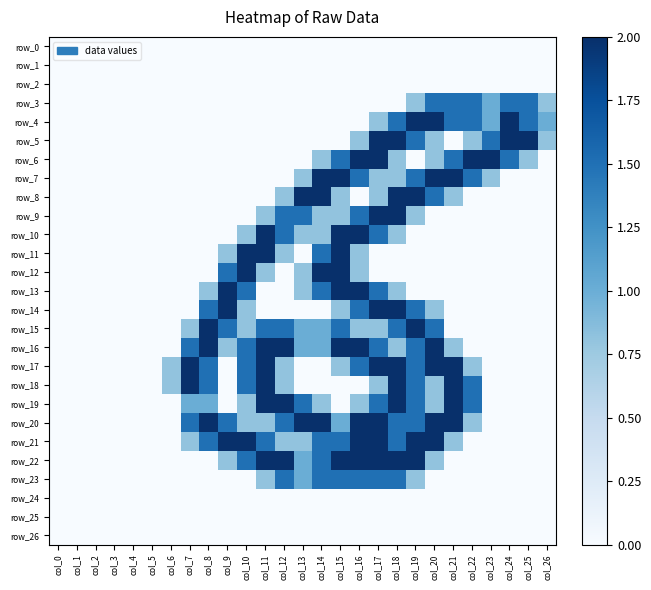

Reading right to left, extract all data points from this chart.

row_0: col_26=0.0	col_25=0.0	col_24=0.0	col_23=0.0	col_22=0.0	col_21=0.0	col_20=0.0	col_19=0.0	col_18=0.0	col_17=0.0	col_16=0.0	col_15=0.0	col_14=0.0	col_13=0.0	col_12=0.0	col_11=0.0	col_10=0.0	col_9=0.0	col_8=0.0	col_7=0.0	col_6=0.0	col_5=0.0	col_4=0.0	col_3=0.0	col_2=0.0	col_1=0.0	col_0=0.0
row_1: col_26=0.0	col_25=0.0	col_24=0.0	col_23=0.0	col_22=0.0	col_21=0.0	col_20=0.0	col_19=0.0	col_18=0.0	col_17=0.0	col_16=0.0	col_15=0.0	col_14=0.0	col_13=0.0	col_12=0.0	col_11=0.0	col_10=0.0	col_9=0.0	col_8=0.0	col_7=0.0	col_6=0.0	col_5=0.0	col_4=0.0	col_3=0.0	col_2=0.0	col_1=0.0	col_0=0.0
row_2: col_26=0.0	col_25=0.0	col_24=0.0	col_23=0.0	col_22=0.0	col_21=0.0	col_20=0.0	col_19=0.0	col_18=0.0	col_17=0.0	col_16=0.0	col_15=0.0	col_14=0.0	col_13=0.0	col_12=0.0	col_11=0.0	col_10=0.0	col_9=0.0	col_8=0.0	col_7=0.0	col_6=0.0	col_5=0.0	col_4=0.0	col_3=0.0	col_2=0.0	col_1=0.0	col_0=0.0
row_3: col_26=0.8	col_25=1.5	col_24=1.5	col_23=1.0	col_22=1.5	col_21=1.5	col_20=1.5	col_19=0.8	col_18=0.0	col_17=0.0	col_16=0.0	col_15=0.0	col_14=0.0	col_13=0.0	col_12=0.0	col_11=0.0	col_10=0.0	col_9=0.0	col_8=0.0	col_7=0.0	col_6=0.0	col_5=0.0	col_4=0.0	col_3=0.0	col_2=0.0	col_1=0.0	col_0=0.0
row_4: col_26=1.0	col_25=1.5	col_24=2.0	col_23=1.0	col_22=1.5	col_21=1.5	col_20=2.0	col_19=2.0	col_18=1.5	col_17=0.8	col_16=0.0	col_15=0.0	col_14=0.0	col_13=0.0	col_12=0.0	col_11=0.0	col_10=0.0	col_9=0.0	col_8=0.0	col_7=0.0	col_6=0.0	col_5=0.0	col_4=0.0	col_3=0.0	col_2=0.0	col_1=0.0	col_0=0.0
row_5: col_26=0.8	col_25=2.0	col_24=2.0	col_23=1.5	col_22=0.8	col_21=0.0	col_20=0.8	col_19=1.5	col_18=2.0	col_17=2.0	col_16=0.8	col_15=0.0	col_14=0.0	col_13=0.0	col_12=0.0	col_11=0.0	col_10=0.0	col_9=0.0	col_8=0.0	col_7=0.0	col_6=0.0	col_5=0.0	col_4=0.0	col_3=0.0	col_2=0.0	col_1=0.0	col_0=0.0
row_6: col_26=0.0	col_25=0.8	col_24=1.5	col_23=2.0	col_22=2.0	col_21=1.5	col_20=0.8	col_19=0.0	col_18=0.8	col_17=2.0	col_16=2.0	col_15=1.5	col_14=0.8	col_13=0.0	col_12=0.0	col_11=0.0	col_10=0.0	col_9=0.0	col_8=0.0	col_7=0.0	col_6=0.0	col_5=0.0	col_4=0.0	col_3=0.0	col_2=0.0	col_1=0.0	col_0=0.0
row_7: col_26=0.0	col_25=0.0	col_24=0.0	col_23=0.8	col_22=1.5	col_21=2.0	col_20=2.0	col_19=1.5	col_18=0.8	col_17=0.8	col_16=1.5	col_15=2.0	col_14=2.0	col_13=0.8	col_12=0.0	col_11=0.0	col_10=0.0	col_9=0.0	col_8=0.0	col_7=0.0	col_6=0.0	col_5=0.0	col_4=0.0	col_3=0.0	col_2=0.0	col_1=0.0	col_0=0.0
row_8: col_26=0.0	col_25=0.0	col_24=0.0	col_23=0.0	col_22=0.0	col_21=0.8	col_20=1.5	col_19=2.0	col_18=2.0	col_17=0.8	col_16=0.0	col_15=0.8	col_14=2.0	col_13=2.0	col_12=0.8	col_11=0.0	col_10=0.0	col_9=0.0	col_8=0.0	col_7=0.0	col_6=0.0	col_5=0.0	col_4=0.0	col_3=0.0	col_2=0.0	col_1=0.0	col_0=0.0
row_9: col_26=0.0	col_25=0.0	col_24=0.0	col_23=0.0	col_22=0.0	col_21=0.0	col_20=0.0	col_19=0.8	col_18=2.0	col_17=2.0	col_16=1.5	col_15=0.8	col_14=0.8	col_13=1.5	col_12=1.5	col_11=0.8	col_10=0.0	col_9=0.0	col_8=0.0	col_7=0.0	col_6=0.0	col_5=0.0	col_4=0.0	col_3=0.0	col_2=0.0	col_1=0.0	col_0=0.0
row_10: col_26=0.0	col_25=0.0	col_24=0.0	col_23=0.0	col_22=0.0	col_21=0.0	col_20=0.0	col_19=0.0	col_18=0.8	col_17=1.5	col_16=2.0	col_15=2.0	col_14=0.8	col_13=0.8	col_12=1.5	col_11=2.0	col_10=0.8	col_9=0.0	col_8=0.0	col_7=0.0	col_6=0.0	col_5=0.0	col_4=0.0	col_3=0.0	col_2=0.0	col_1=0.0	col_0=0.0
row_11: col_26=0.0	col_25=0.0	col_24=0.0	col_23=0.0	col_22=0.0	col_21=0.0	col_20=0.0	col_19=0.0	col_18=0.0	col_17=0.0	col_16=0.8	col_15=2.0	col_14=1.5	col_13=0.0	col_12=0.8	col_11=2.0	col_10=2.0	col_9=0.8	col_8=0.0	col_7=0.0	col_6=0.0	col_5=0.0	col_4=0.0	col_3=0.0	col_2=0.0	col_1=0.0	col_0=0.0
row_12: col_26=0.0	col_25=0.0	col_24=0.0	col_23=0.0	col_22=0.0	col_21=0.0	col_20=0.0	col_19=0.0	col_18=0.0	col_17=0.0	col_16=0.8	col_15=2.0	col_14=2.0	col_13=0.8	col_12=0.0	col_11=0.8	col_10=2.0	col_9=1.5	col_8=0.0	col_7=0.0	col_6=0.0	col_5=0.0	col_4=0.0	col_3=0.0	col_2=0.0	col_1=0.0	col_0=0.0
row_13: col_26=0.0	col_25=0.0	col_24=0.0	col_23=0.0	col_22=0.0	col_21=0.0	col_20=0.0	col_19=0.0	col_18=0.8	col_17=1.5	col_16=2.0	col_15=2.0	col_14=1.5	col_13=0.8	col_12=0.0	col_11=0.0	col_10=1.5	col_9=2.0	col_8=0.8	col_7=0.0	col_6=0.0	col_5=0.0	col_4=0.0	col_3=0.0	col_2=0.0	col_1=0.0	col_0=0.0
row_14: col_26=0.0	col_25=0.0	col_24=0.0	col_23=0.0	col_22=0.0	col_21=0.0	col_20=0.8	col_19=1.5	col_18=2.0	col_17=2.0	col_16=1.5	col_15=0.8	col_14=0.0	col_13=0.0	col_12=0.0	col_11=0.0	col_10=0.8	col_9=2.0	col_8=1.5	col_7=0.0	col_6=0.0	col_5=0.0	col_4=0.0	col_3=0.0	col_2=0.0	col_1=0.0	col_0=0.0
row_15: col_26=0.0	col_25=0.0	col_24=0.0	col_23=0.0	col_22=0.0	col_21=0.0	col_20=1.5	col_19=2.0	col_18=1.5	col_17=0.8	col_16=0.8	col_15=1.5	col_14=1.0	col_13=1.0	col_12=1.5	col_11=1.5	col_10=0.8	col_9=1.5	col_8=2.0	col_7=0.8	col_6=0.0	col_5=0.0	col_4=0.0	col_3=0.0	col_2=0.0	col_1=0.0	col_0=0.0
row_16: col_26=0.0	col_25=0.0	col_24=0.0	col_23=0.0	col_22=0.0	col_21=0.8	col_20=2.0	col_19=1.5	col_18=0.8	col_17=1.5	col_16=2.0	col_15=2.0	col_14=1.0	col_13=1.0	col_12=2.0	col_11=2.0	col_10=1.5	col_9=0.8	col_8=2.0	col_7=1.5	col_6=0.0	col_5=0.0	col_4=0.0	col_3=0.0	col_2=0.0	col_1=0.0	col_0=0.0
row_17: col_26=0.0	col_25=0.0	col_24=0.0	col_23=0.0	col_22=0.8	col_21=2.0	col_20=2.0	col_19=1.5	col_18=2.0	col_17=2.0	col_16=1.5	col_15=0.8	col_14=0.0	col_13=0.0	col_12=0.8	col_11=2.0	col_10=1.5	col_9=0.0	col_8=1.5	col_7=2.0	col_6=0.8	col_5=0.0	col_4=0.0	col_3=0.0	col_2=0.0	col_1=0.0	col_0=0.0
row_18: col_26=0.0	col_25=0.0	col_24=0.0	col_23=0.0	col_22=1.5	col_21=2.0	col_20=0.8	col_19=1.5	col_18=2.0	col_17=0.8	col_16=0.0	col_15=0.0	col_14=0.0	col_13=0.0	col_12=0.8	col_11=2.0	col_10=1.5	col_9=0.0	col_8=1.5	col_7=2.0	col_6=0.8	col_5=0.0	col_4=0.0	col_3=0.0	col_2=0.0	col_1=0.0	col_0=0.0
row_19: col_26=0.0	col_25=0.0	col_24=0.0	col_23=0.0	col_22=1.5	col_21=2.0	col_20=0.8	col_19=1.5	col_18=2.0	col_17=1.5	col_16=0.8	col_15=0.0	col_14=0.8	col_13=1.5	col_12=2.0	col_11=2.0	col_10=0.8	col_9=0.0	col_8=1.0	col_7=1.0	col_6=0.0	col_5=0.0	col_4=0.0	col_3=0.0	col_2=0.0	col_1=0.0	col_0=0.0
row_20: col_26=0.0	col_25=0.0	col_24=0.0	col_23=0.0	col_22=0.8	col_21=2.0	col_20=2.0	col_19=1.5	col_18=1.5	col_17=2.0	col_16=2.0	col_15=1.0	col_14=2.0	col_13=2.0	col_12=1.5	col_11=0.8	col_10=0.8	col_9=1.5	col_8=2.0	col_7=1.5	col_6=0.0	col_5=0.0	col_4=0.0	col_3=0.0	col_2=0.0	col_1=0.0	col_0=0.0
row_21: col_26=0.0	col_25=0.0	col_24=0.0	col_23=0.0	col_22=0.0	col_21=0.8	col_20=2.0	col_19=2.0	col_18=1.5	col_17=2.0	col_16=2.0	col_15=1.5	col_14=1.5	col_13=0.8	col_12=0.8	col_11=1.5	col_10=2.0	col_9=2.0	col_8=1.5	col_7=0.8	col_6=0.0	col_5=0.0	col_4=0.0	col_3=0.0	col_2=0.0	col_1=0.0	col_0=0.0
row_22: col_26=0.0	col_25=0.0	col_24=0.0	col_23=0.0	col_22=0.0	col_21=0.0	col_20=0.8	col_19=2.0	col_18=2.0	col_17=2.0	col_16=2.0	col_15=2.0	col_14=1.5	col_13=1.0	col_12=2.0	col_11=2.0	col_10=1.5	col_9=0.8	col_8=0.0	col_7=0.0	col_6=0.0	col_5=0.0	col_4=0.0	col_3=0.0	col_2=0.0	col_1=0.0	col_0=0.0
row_23: col_26=0.0	col_25=0.0	col_24=0.0	col_23=0.0	col_22=0.0	col_21=0.0	col_20=0.0	col_19=0.8	col_18=1.5	col_17=1.5	col_16=1.5	col_15=1.5	col_14=1.5	col_13=1.0	col_12=1.5	col_11=0.8	col_10=0.0	col_9=0.0	col_8=0.0	col_7=0.0	col_6=0.0	col_5=0.0	col_4=0.0	col_3=0.0	col_2=0.0	col_1=0.0	col_0=0.0
row_24: col_26=0.0	col_25=0.0	col_24=0.0	col_23=0.0	col_22=0.0	col_21=0.0	col_20=0.0	col_19=0.0	col_18=0.0	col_17=0.0	col_16=0.0	col_15=0.0	col_14=0.0	col_13=0.0	col_12=0.0	col_11=0.0	col_10=0.0	col_9=0.0	col_8=0.0	col_7=0.0	col_6=0.0	col_5=0.0	col_4=0.0	col_3=0.0	col_2=0.0	col_1=0.0	col_0=0.0
row_25: col_26=0.0	col_25=0.0	col_24=0.0	col_23=0.0	col_22=0.0	col_21=0.0	col_20=0.0	col_19=0.0	col_18=0.0	col_17=0.0	col_16=0.0	col_15=0.0	col_14=0.0	col_13=0.0	col_12=0.0	col_11=0.0	col_10=0.0	col_9=0.0	col_8=0.0	col_7=0.0	col_6=0.0	col_5=0.0	col_4=0.0	col_3=0.0	col_2=0.0	col_1=0.0	col_0=0.0
row_26: col_26=0.0	col_25=0.0	col_24=0.0	col_23=0.0	col_22=0.0	col_21=0.0	col_20=0.0	col_19=0.0	col_18=0.0	col_17=0.0	col_16=0.0	col_15=0.0	col_14=0.0	col_13=0.0	col_12=0.0	col_11=0.0	col_10=0.0	col_9=0.0	col_8=0.0	col_7=0.0	col_6=0.0	col_5=0.0	col_4=0.0	col_3=0.0	col_2=0.0	col_1=0.0	col_0=0.0